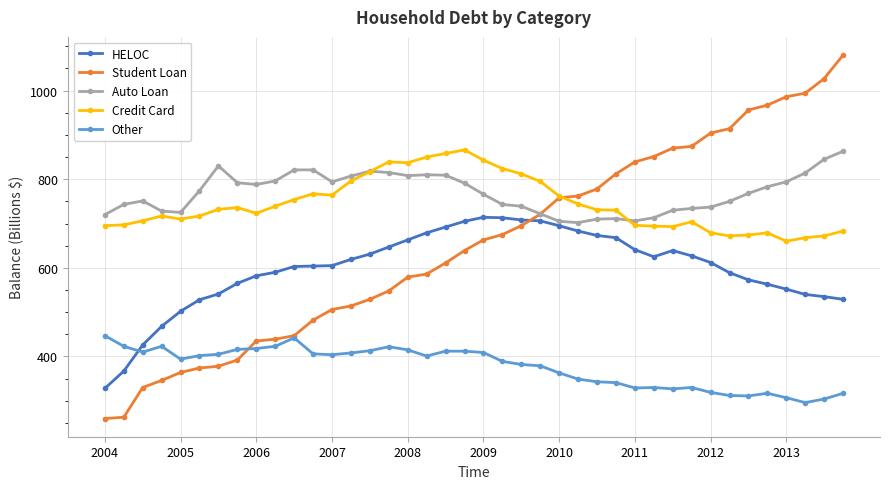

How many data points does each series have?

40